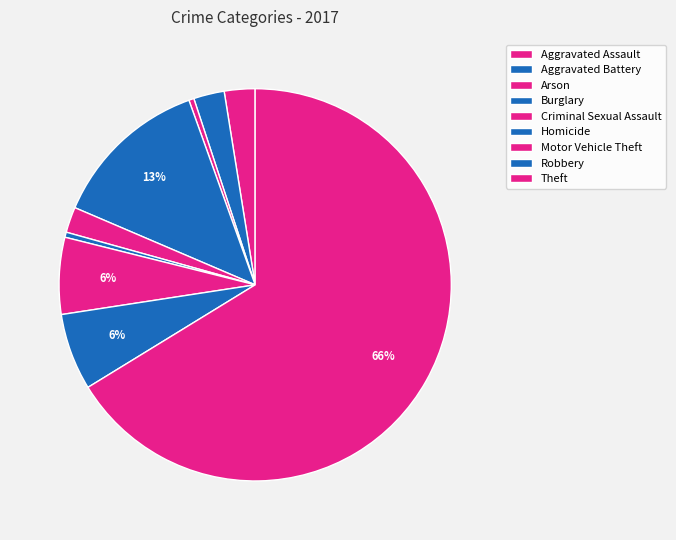

Which category has the smallest portion of the pie?

Arson